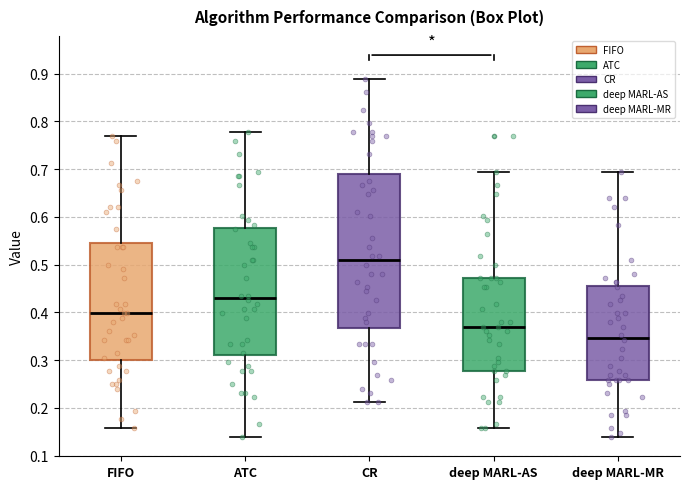

Which box's median line is the highest?

CR